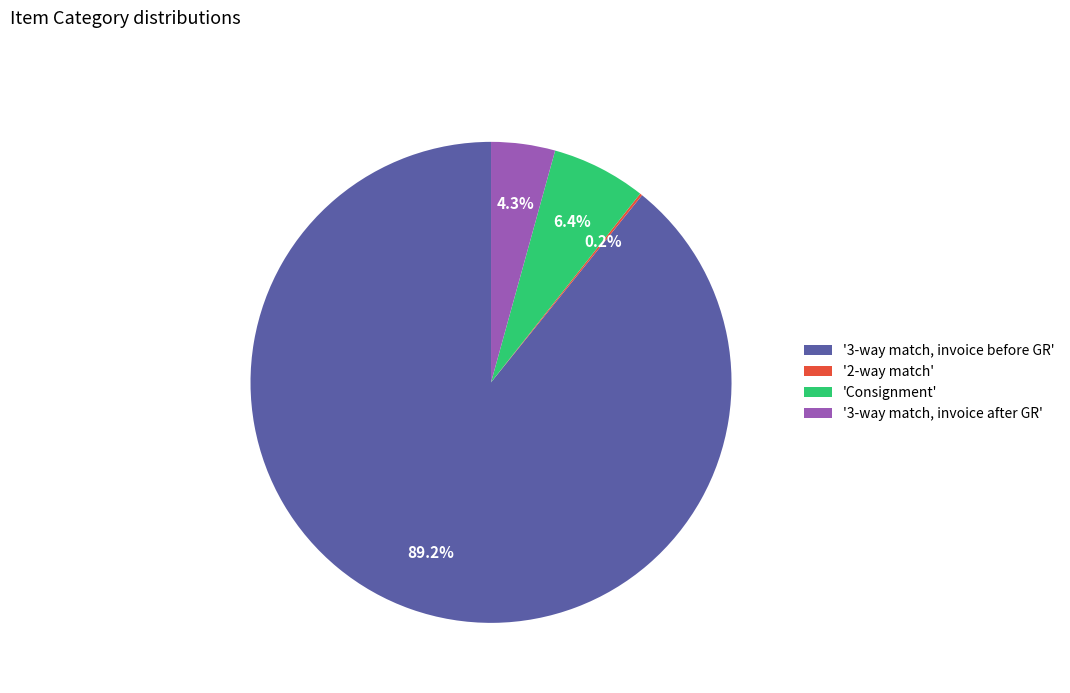

What percentage is NOT represented by 'Consignment'?

93.6%